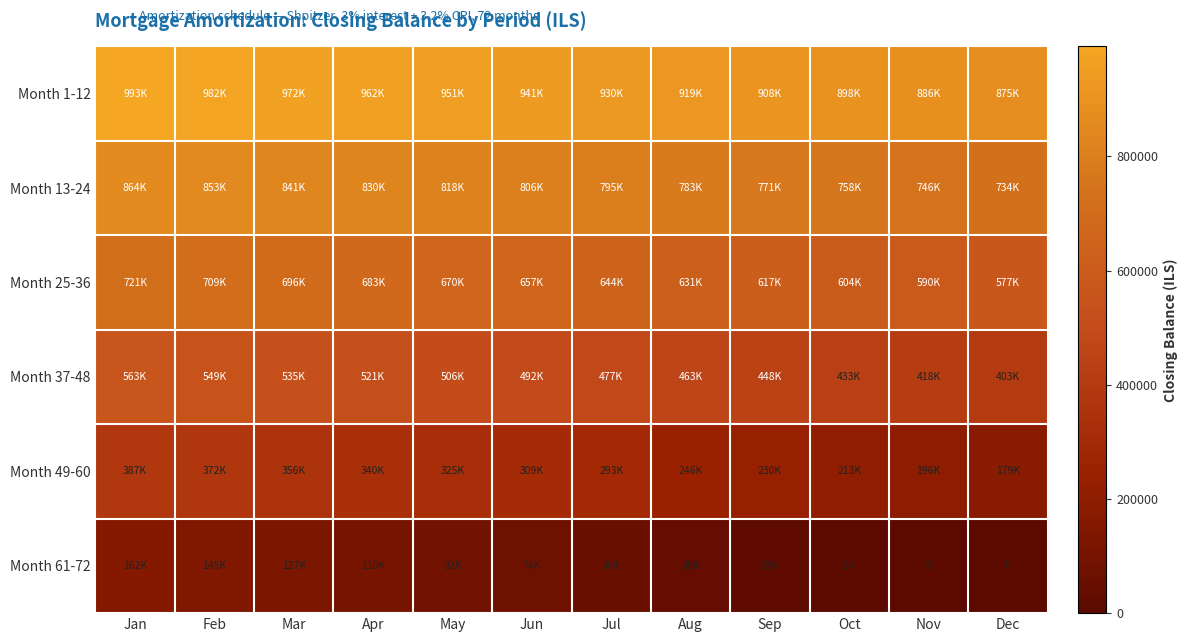

What is the greatest value displayed?

992579.0